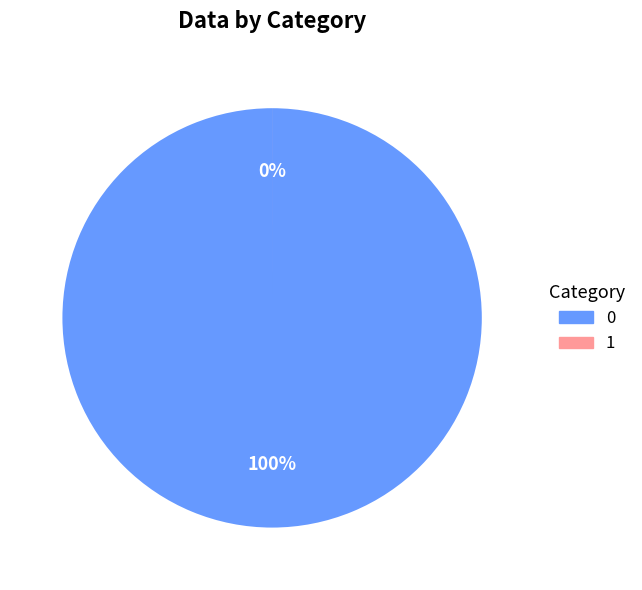

The 1 slice represents 14% of the pie. True or false?

False